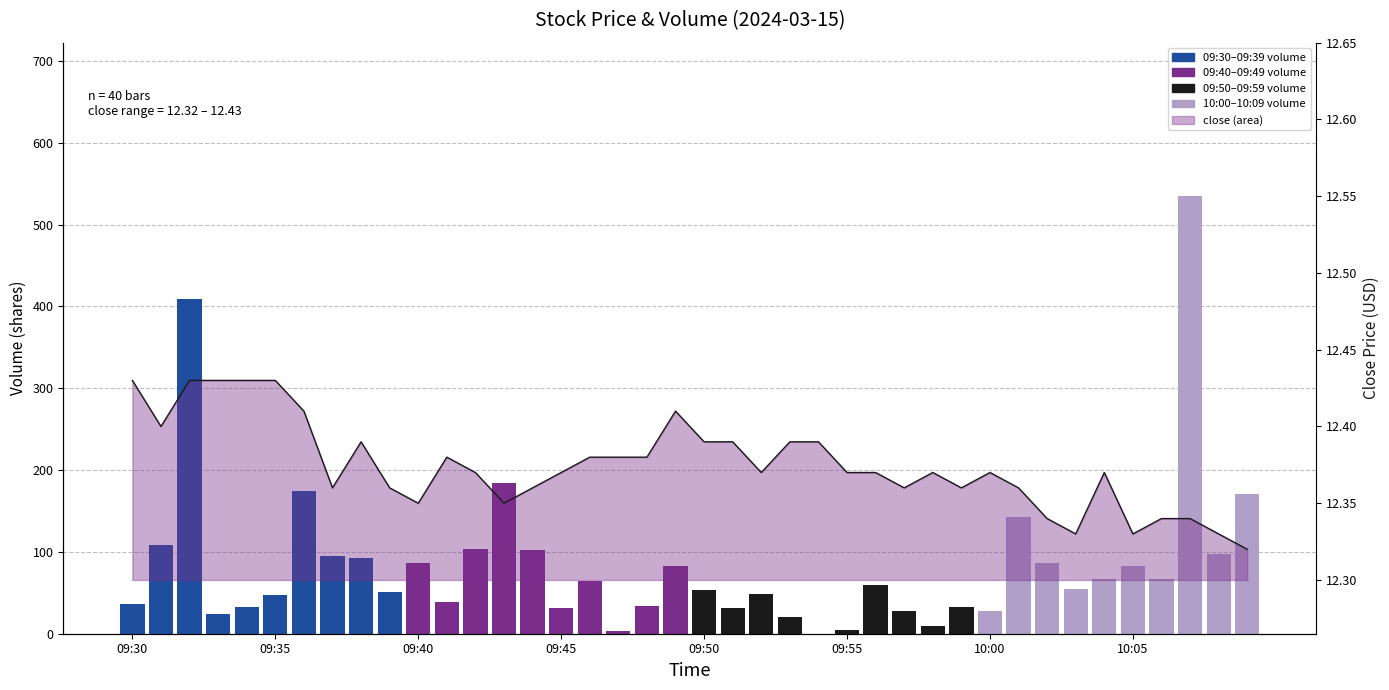

Does the chart contain stacked bars?

No